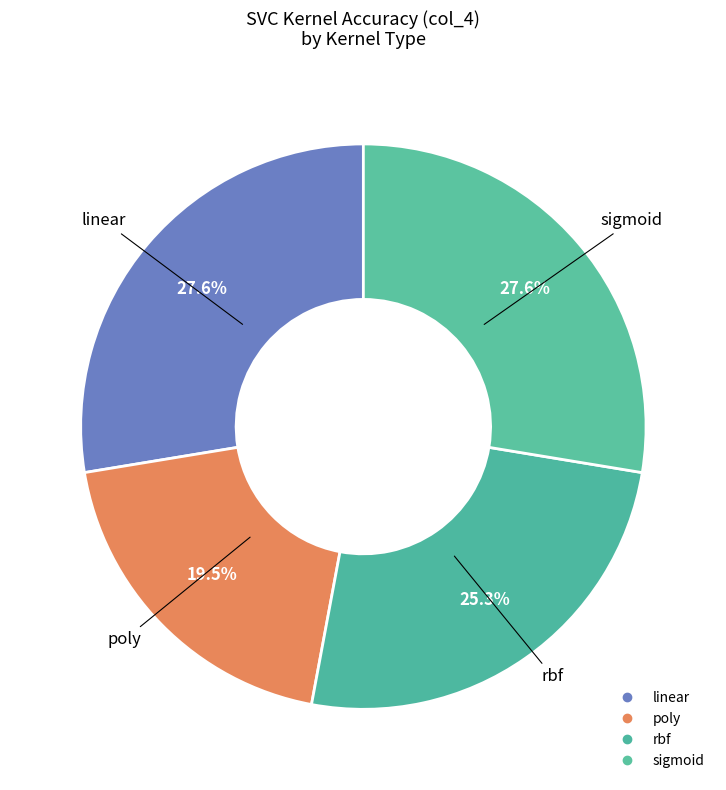

How many segments does this pie chart have?

4